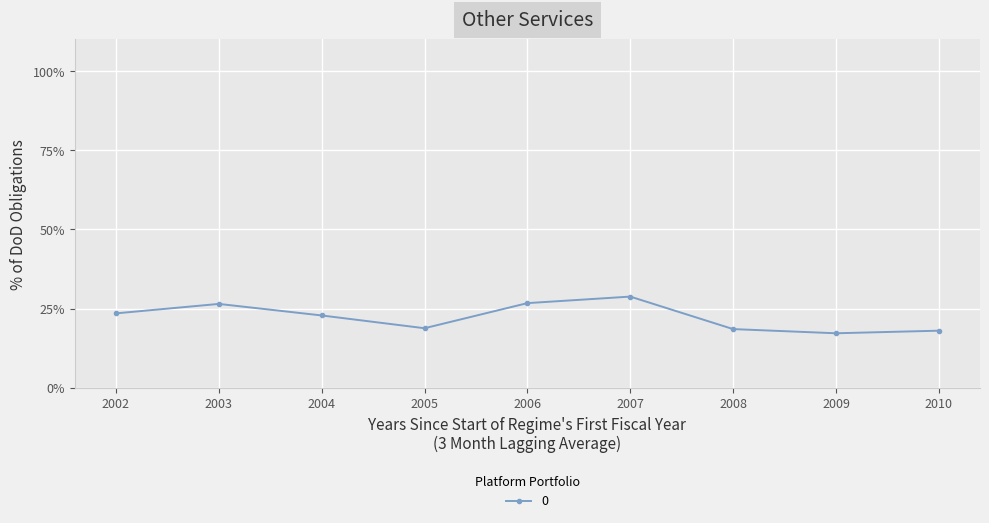

What is the value of the 7th point from the left?

18.5